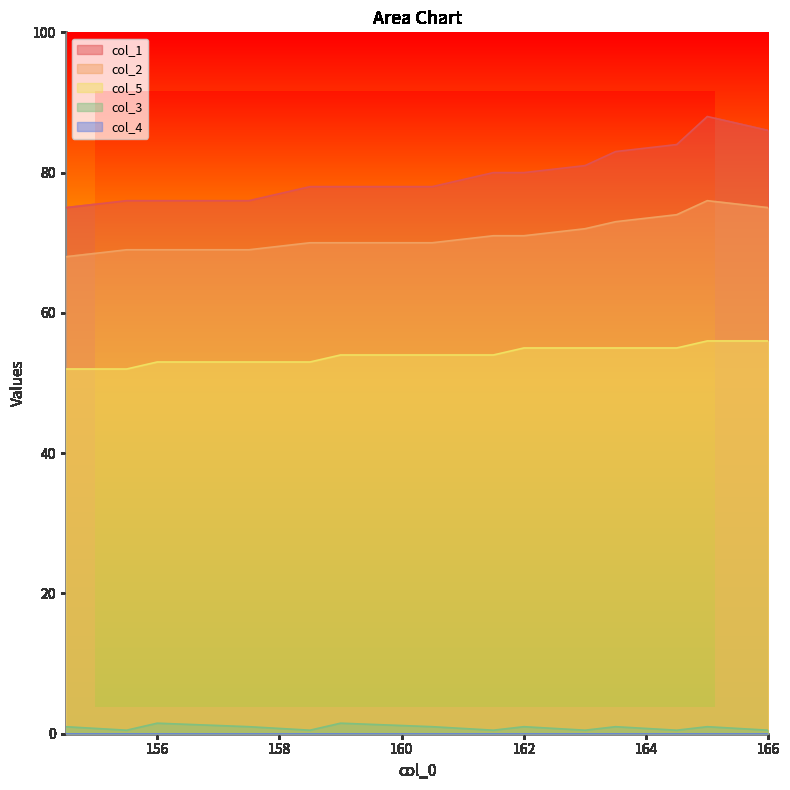

How many lines are shown in the chart?

5